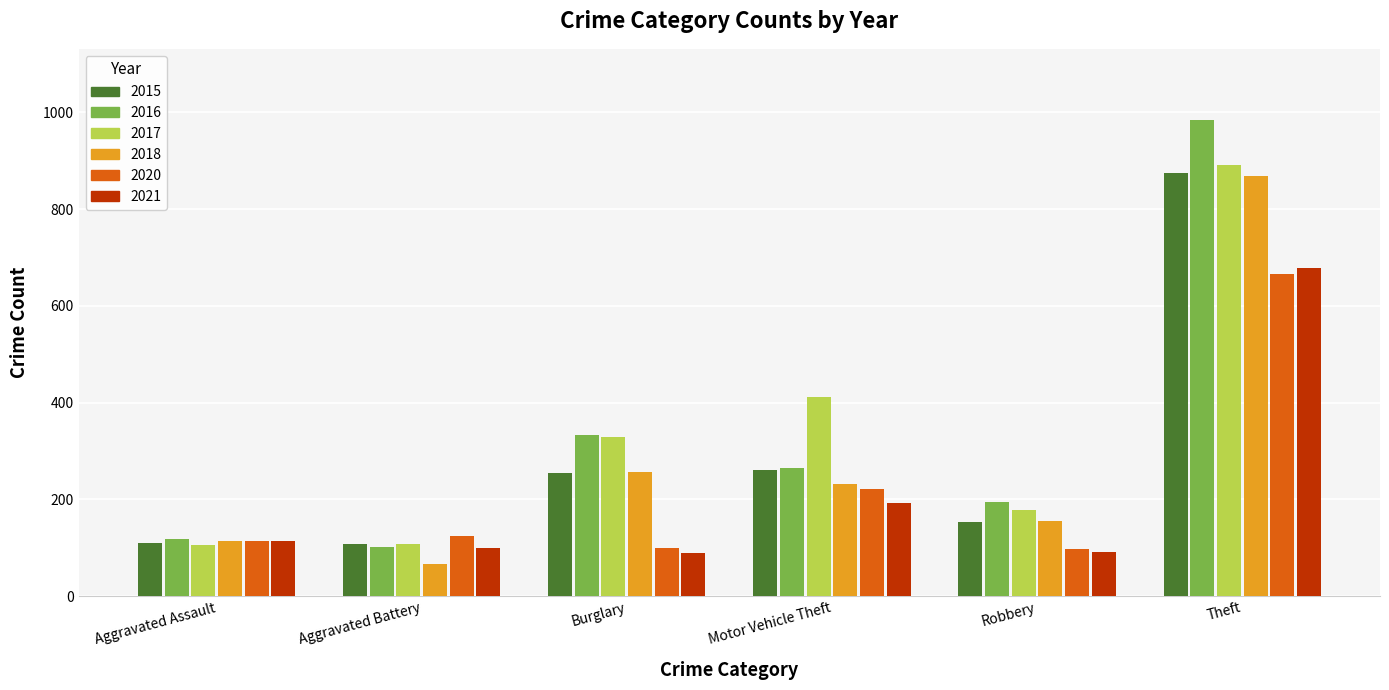

What are all the series names shown in the legend?

2015, 2016, 2017, 2018, 2020, 2021